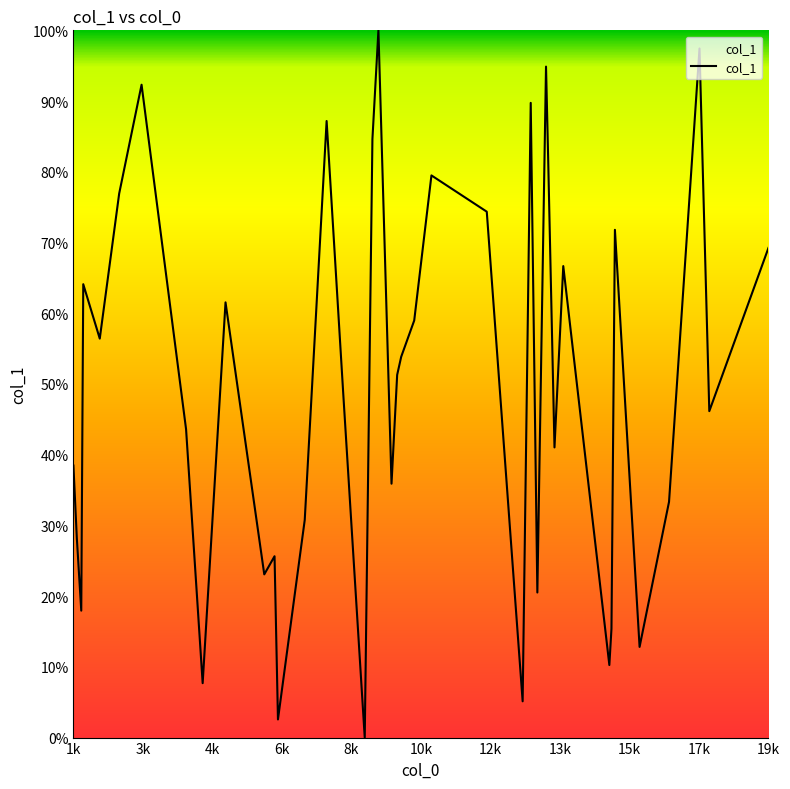

What is the maximum value shown in the chart?

100.0